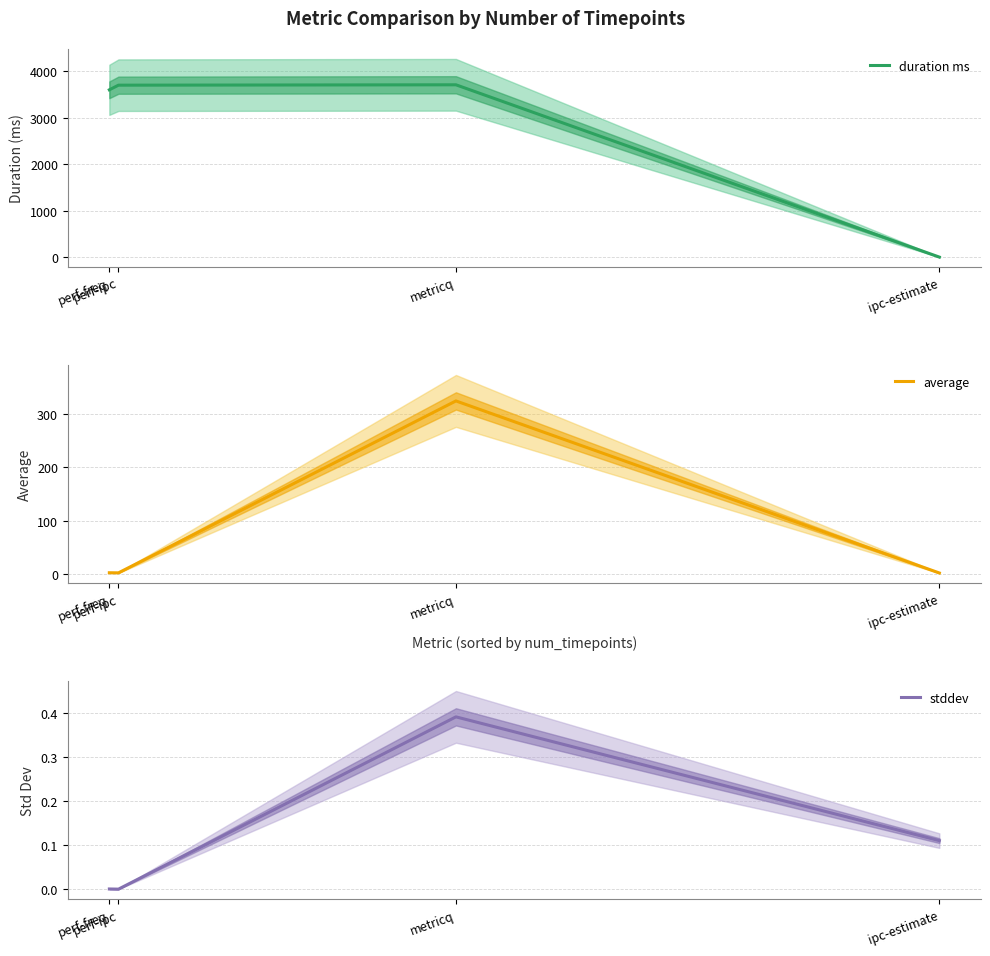

How many interior local peaks does the duration ms series have?

1